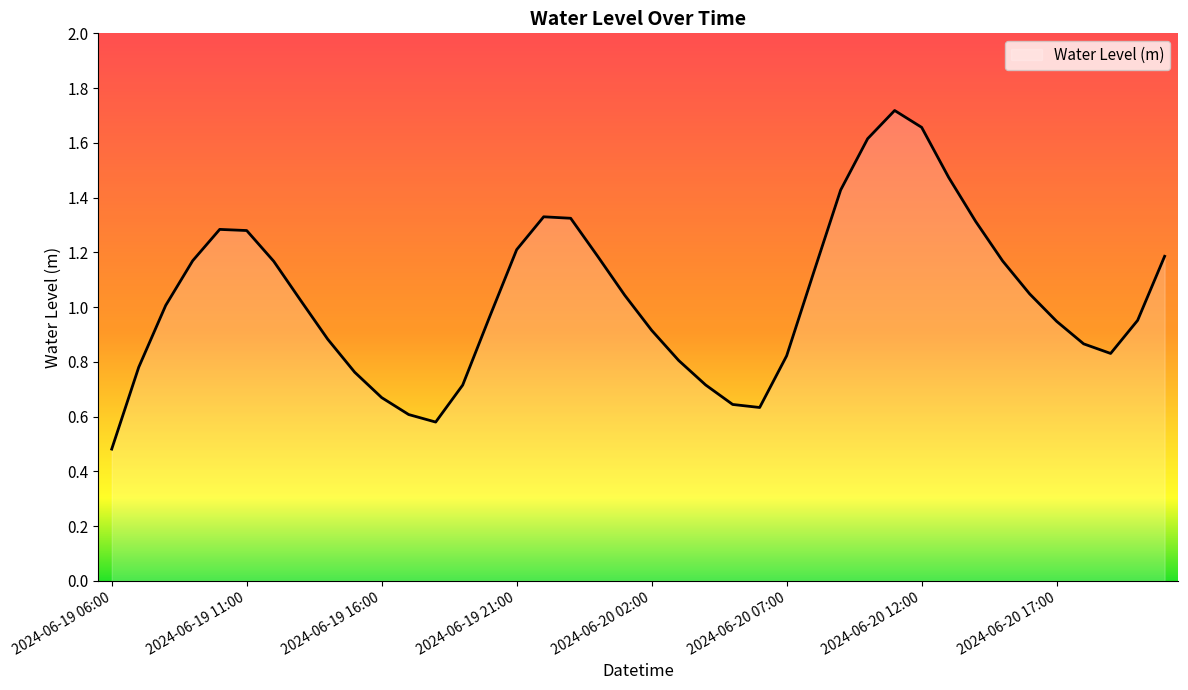

At which category does the chart reach its peak across all series?

2024-06-20 11:00